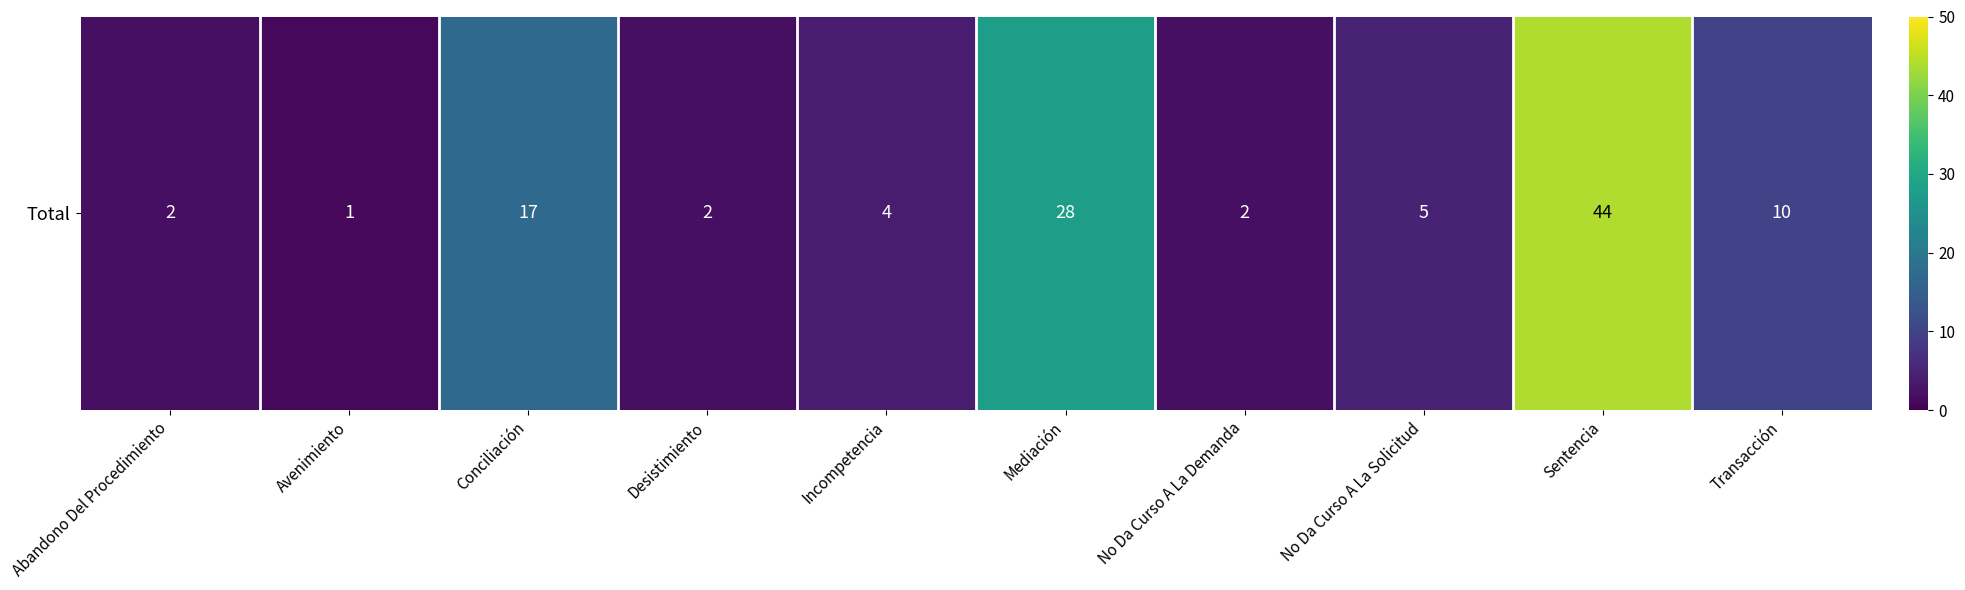

What is the approximate value at Incompetencia?

4